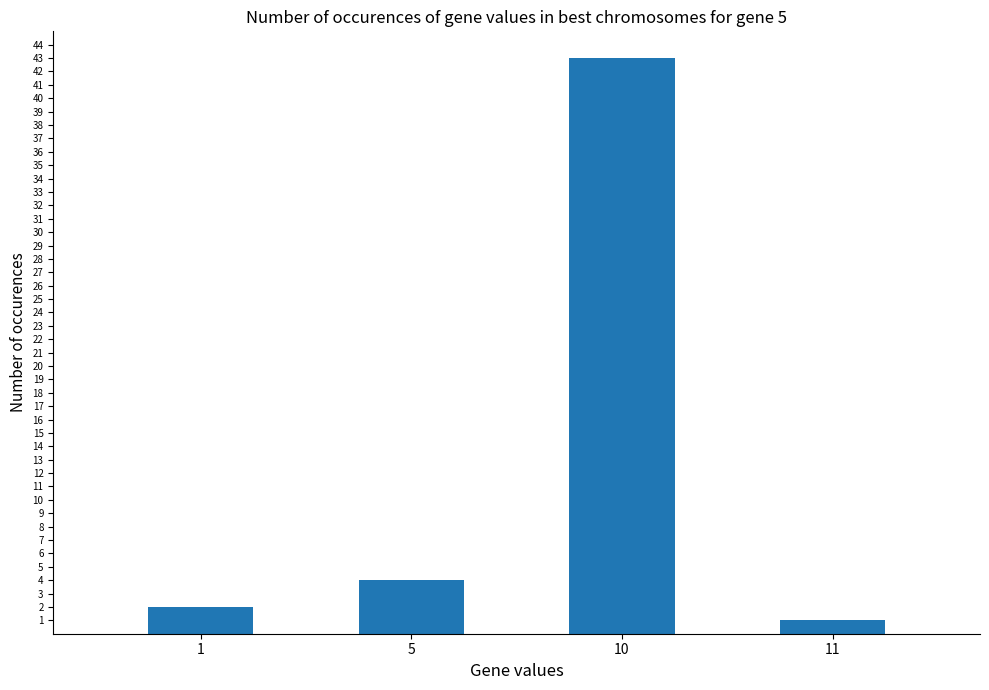

How many distinct data groups are displayed?

1